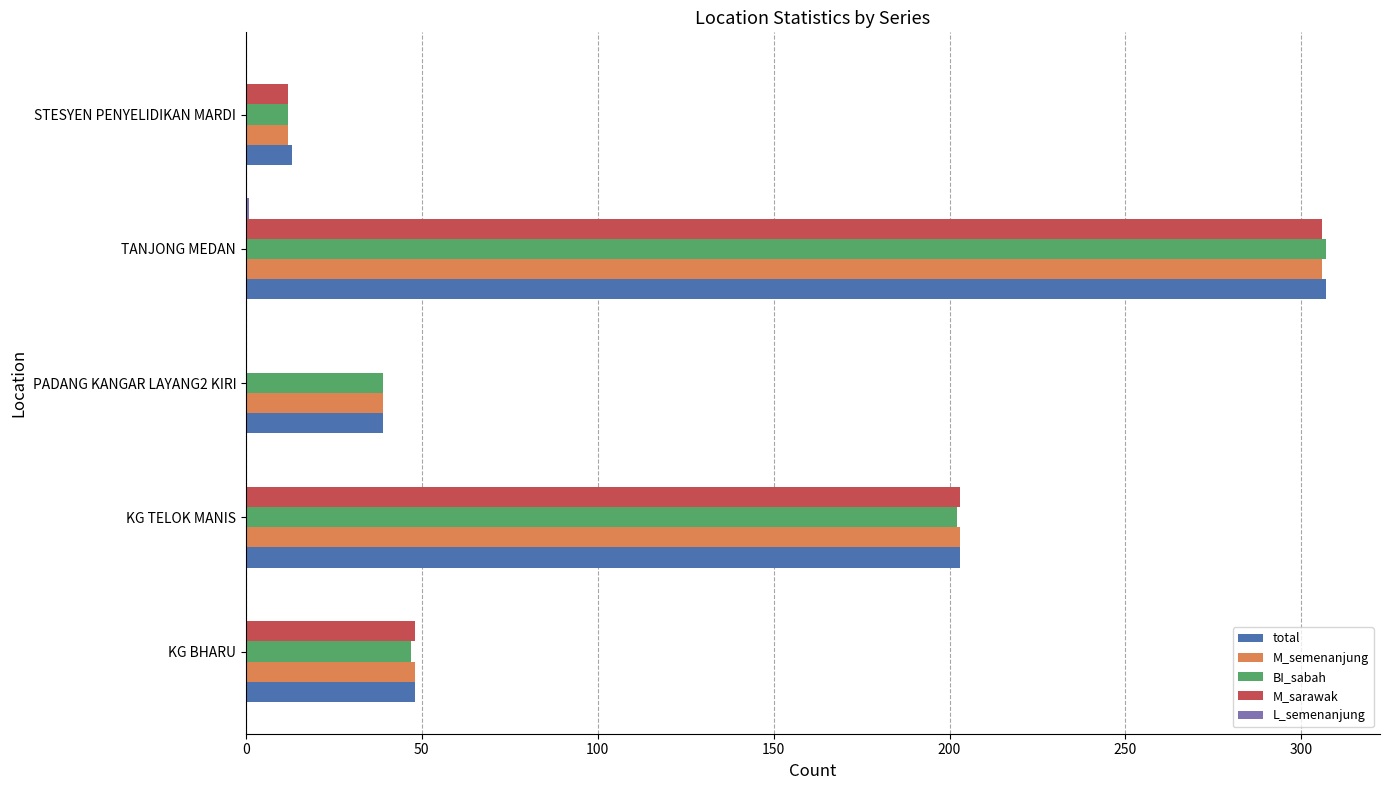

Which series changed the most between KG TELOK MANIS and TANJONG MEDAN?

BI_sabah